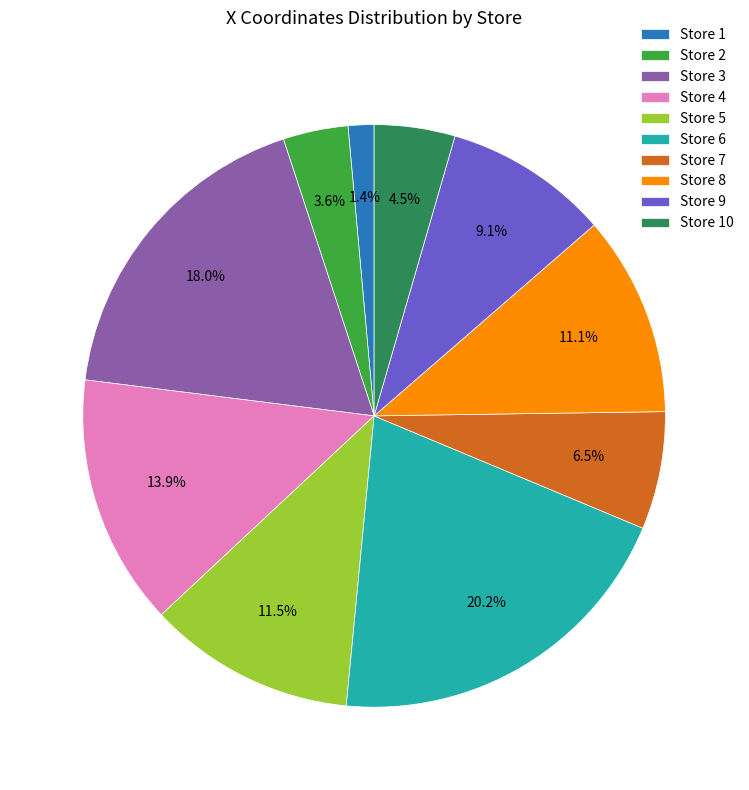

Which slice is the largest?

Store 6